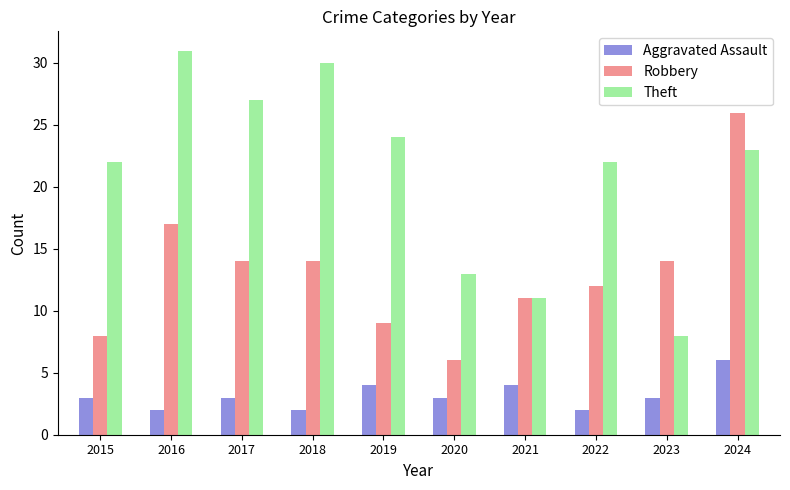

Reading left to right, transcribe all the data shown in this chart.

Aggravated Assault: 3	2	3	2	4	3	4	2	3	6
Robbery: 8	17	14	14	9	6	11	12	14	26
Theft: 22	31	27	30	24	13	11	22	8	23